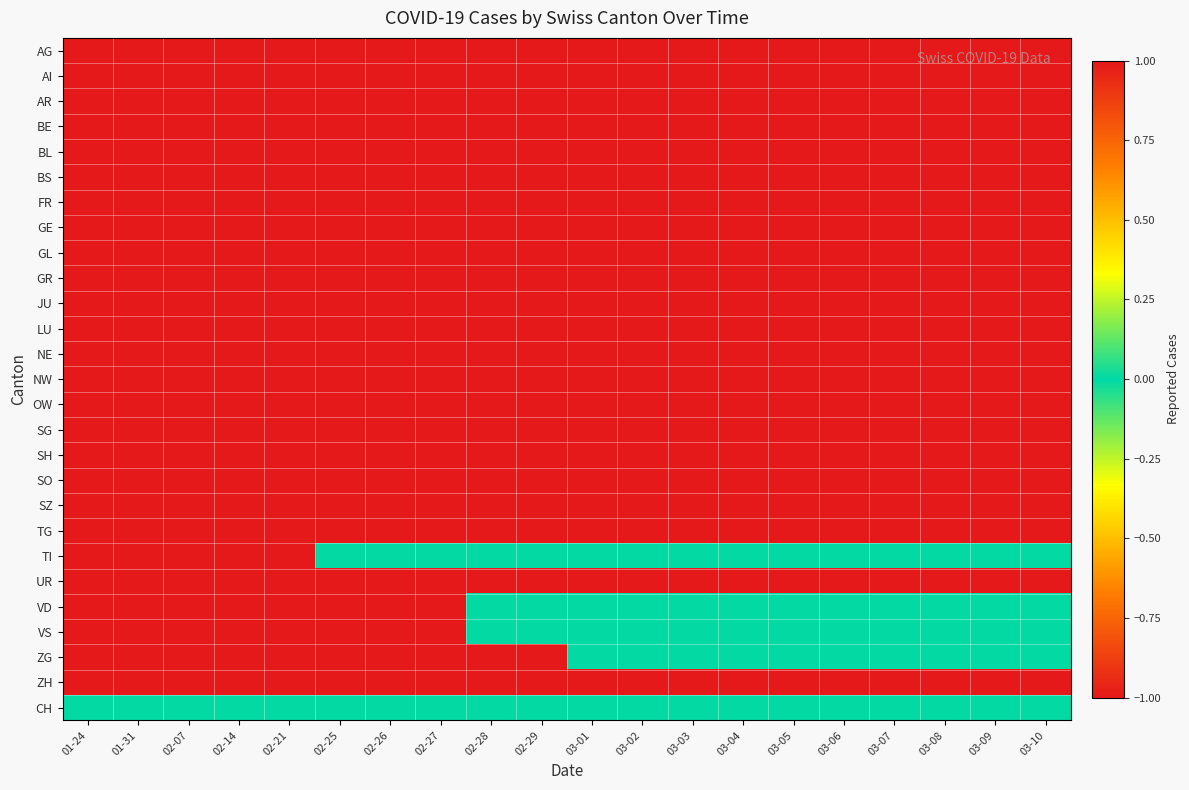

Count the number of categories in the chart.

20